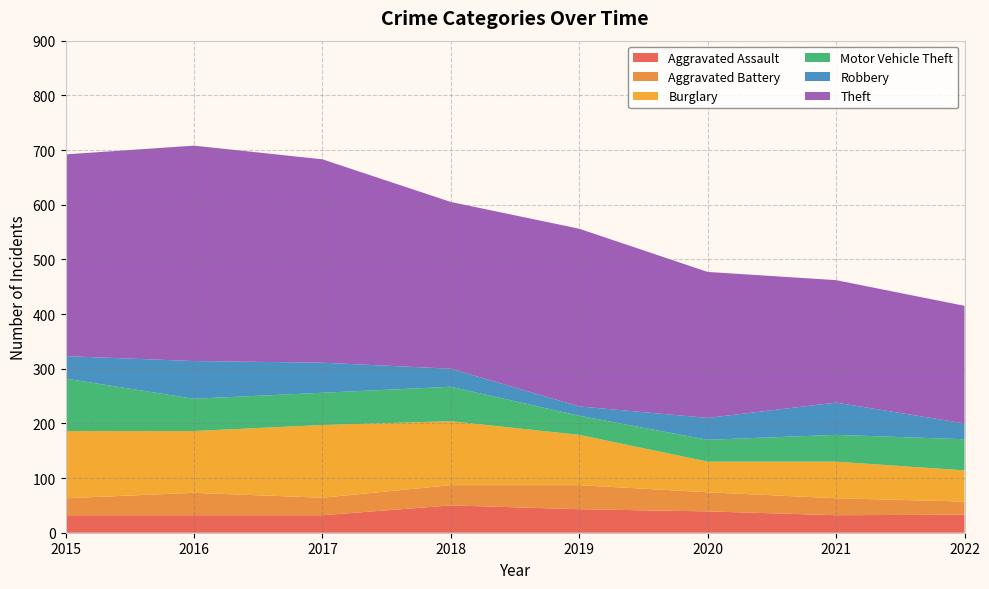

Reading right to left, list all the values displayed in this chart.

Aggravated Assault: 2022=33	2021=32	2020=39	2019=43	2018=50	2017=32	2016=32	2015=32
Aggravated Battery: 2022=24	2021=31	2020=35	2019=44	2018=37	2017=32	2016=41	2015=31
Burglary: 2022=57	2021=67	2020=56	2019=92	2018=117	2017=133	2016=113	2015=123
Motor Vehicle Theft: 2022=57	2021=49	2020=40	2019=35	2018=63	2017=59	2016=59	2015=96
Robbery: 2022=29	2021=59	2020=40	2019=17	2018=33	2017=55	2016=69	2015=41
Theft: 2022=215	2021=224	2020=267	2019=325	2018=305	2017=372	2016=394	2015=369